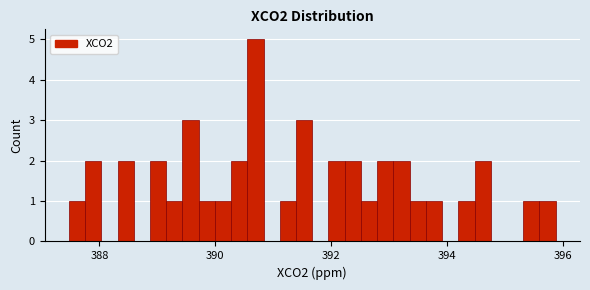

Around what value on the x-axis is the tallest bar? Give the approximate position of its centre, as read against the axis.

390.6